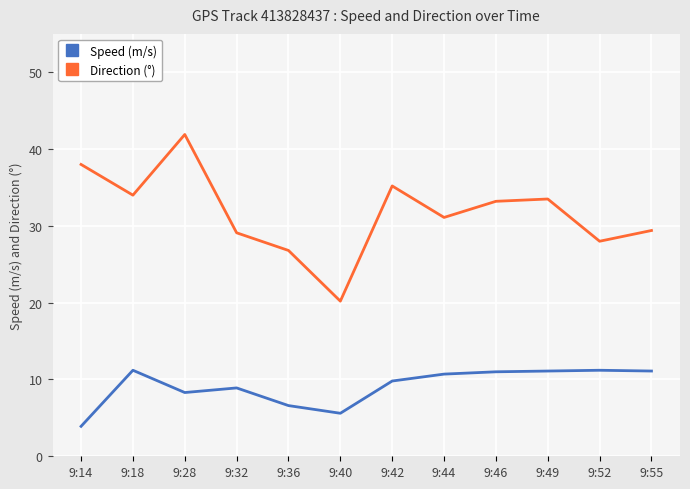

Is this an area chart (filled region under the line)?

No